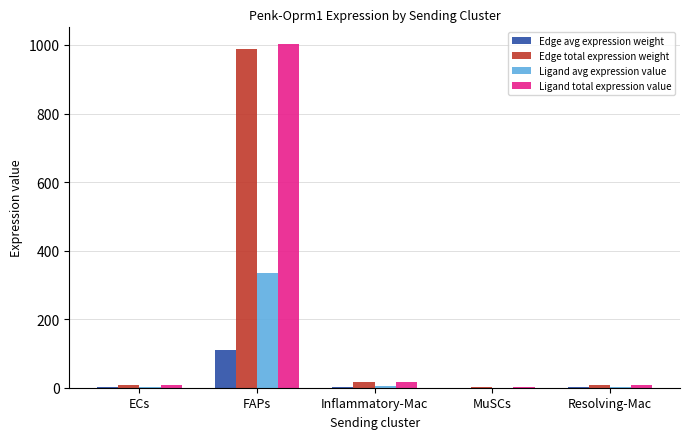

How many series are shown in this chart?

4